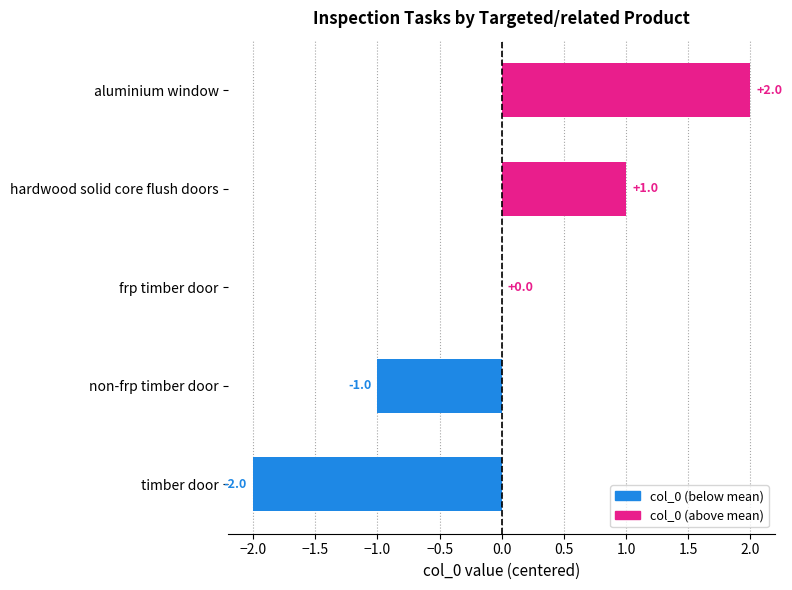

Which has a higher value, timber door or hardwood solid core flush doors?

hardwood solid core flush doors